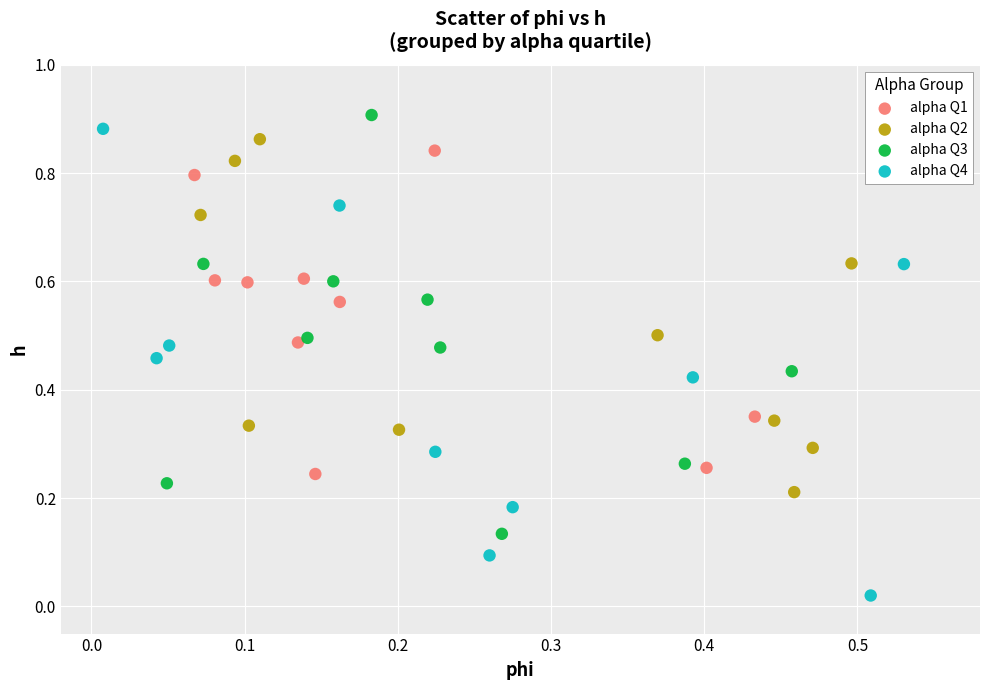

Which series contains the highest Y value?

alpha Q3